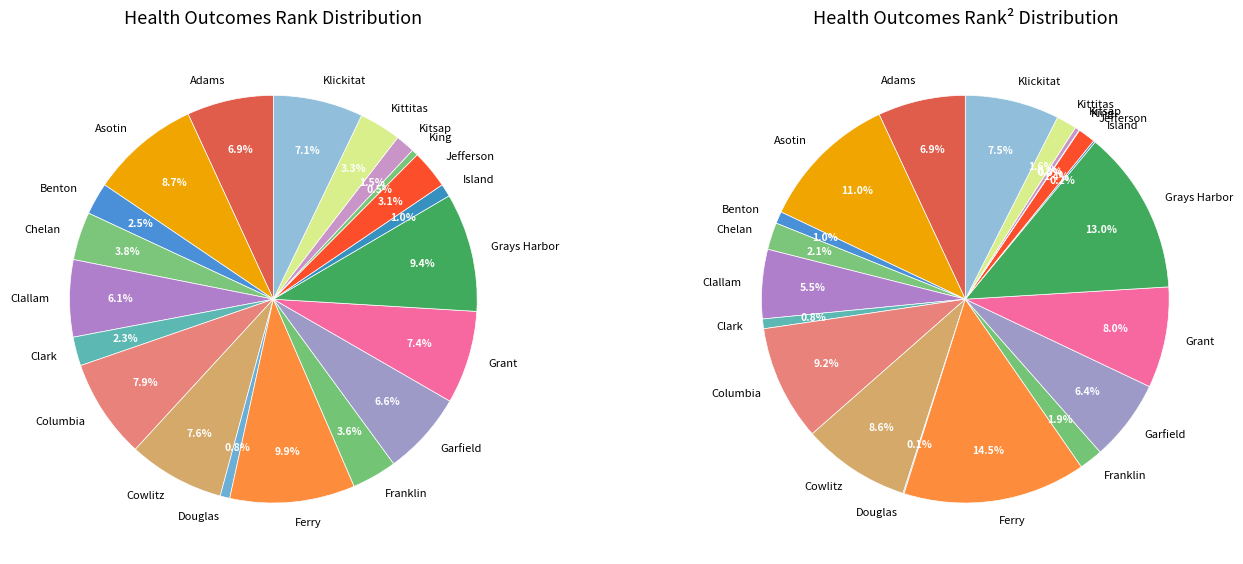

What percentage is NOT represented by Kittitas?

96.7%